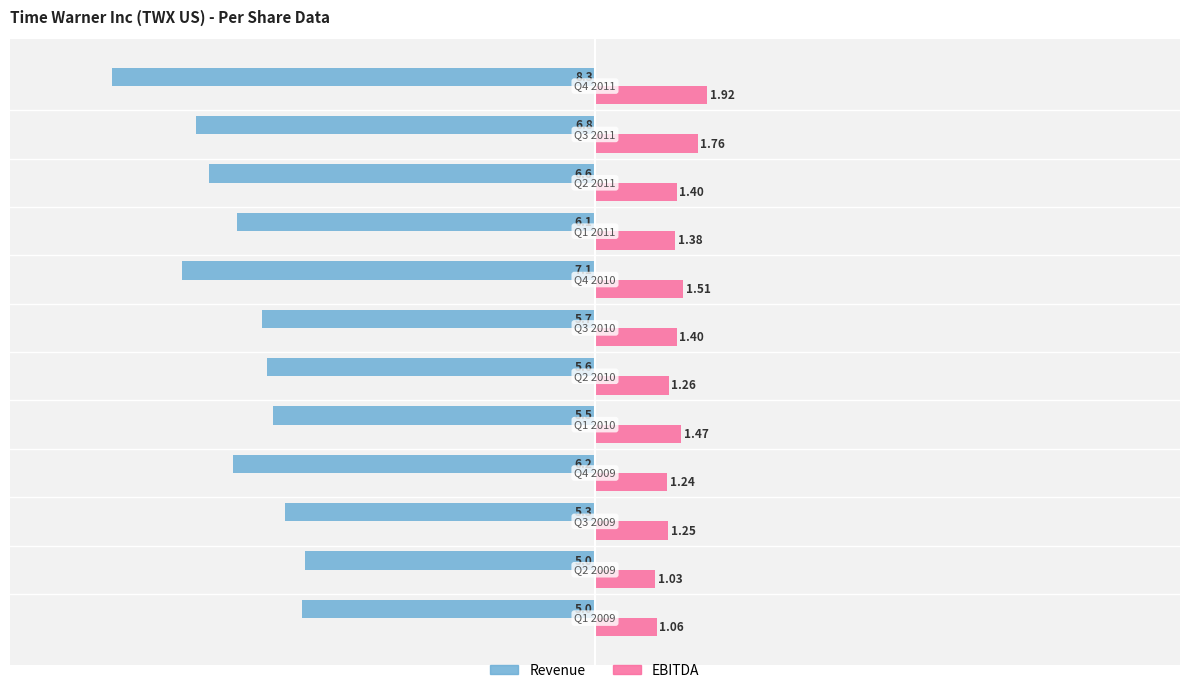

Which series has the largest range (max minus min)?

Revenue